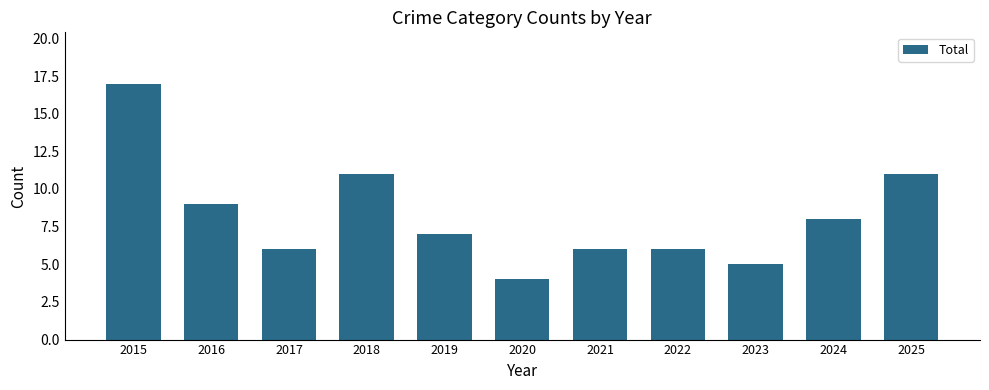

What is the value of the 11th bar from the left?

11